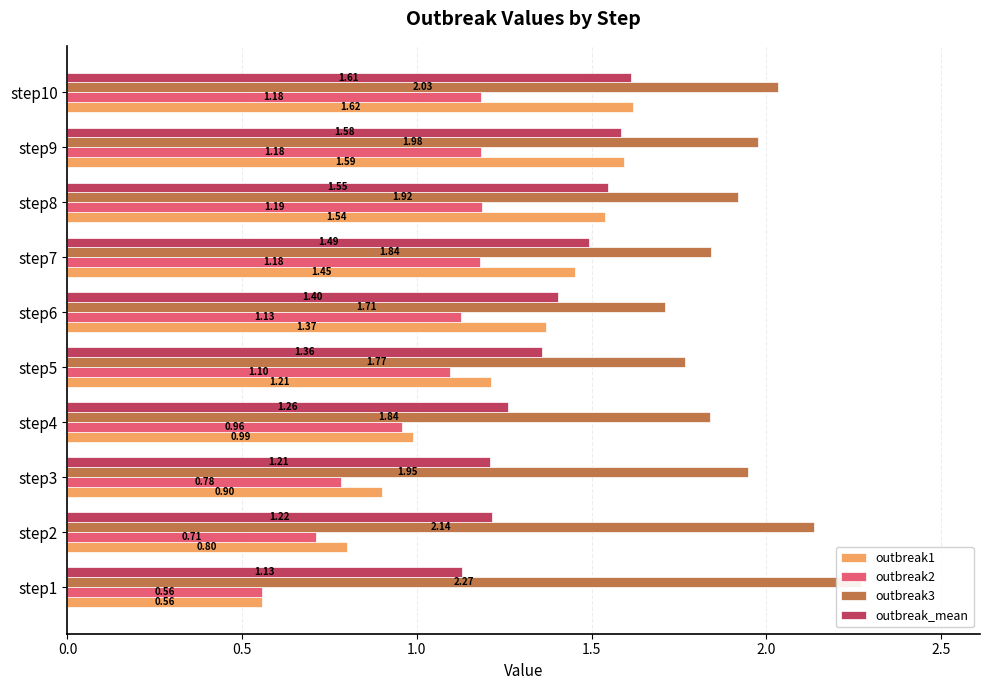

What is the sum of all outbreak2 values?

10.0